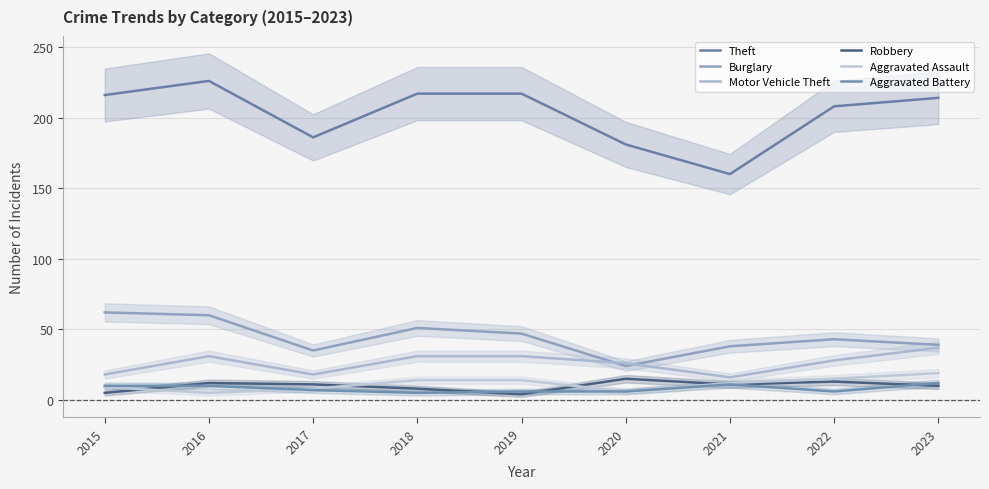

Where do Aggravated Assault and Robbery first cross each other?

2015 and 2016